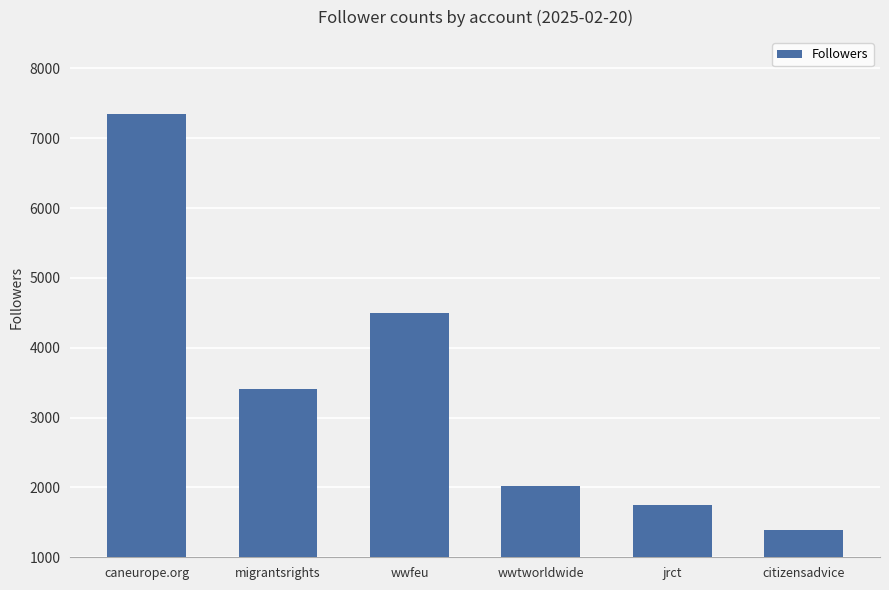

What is the value of the 3rd bar from the left?

4501